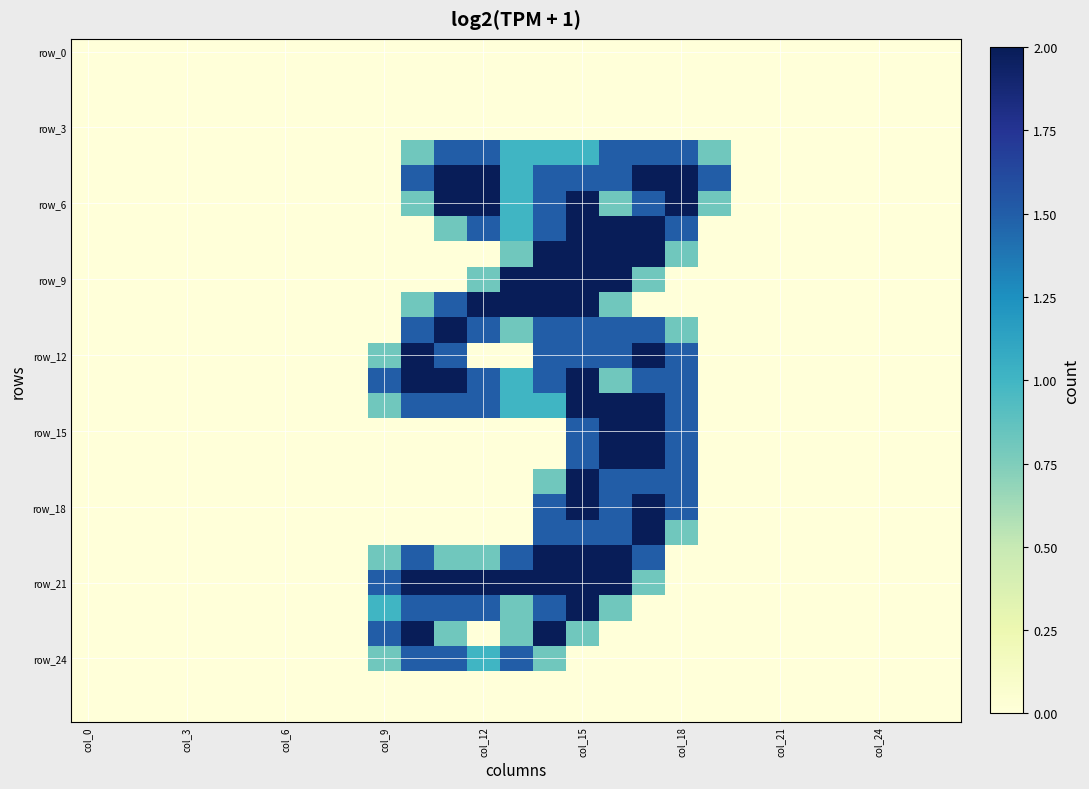

What is the maximum value shown in the chart?

2.0